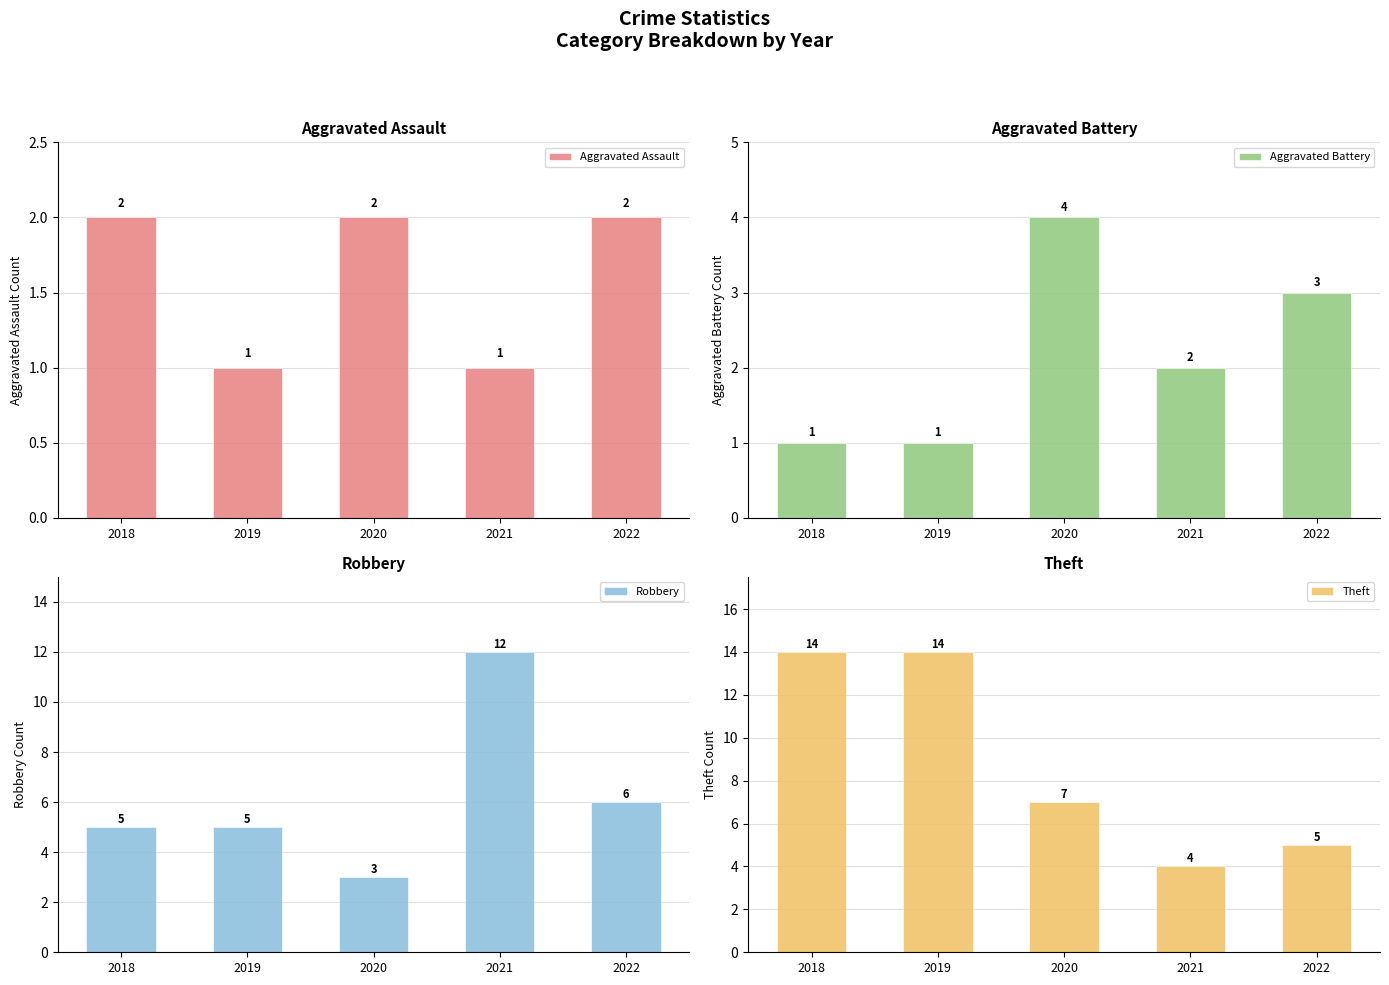

How many categories are shown in the chart?

5